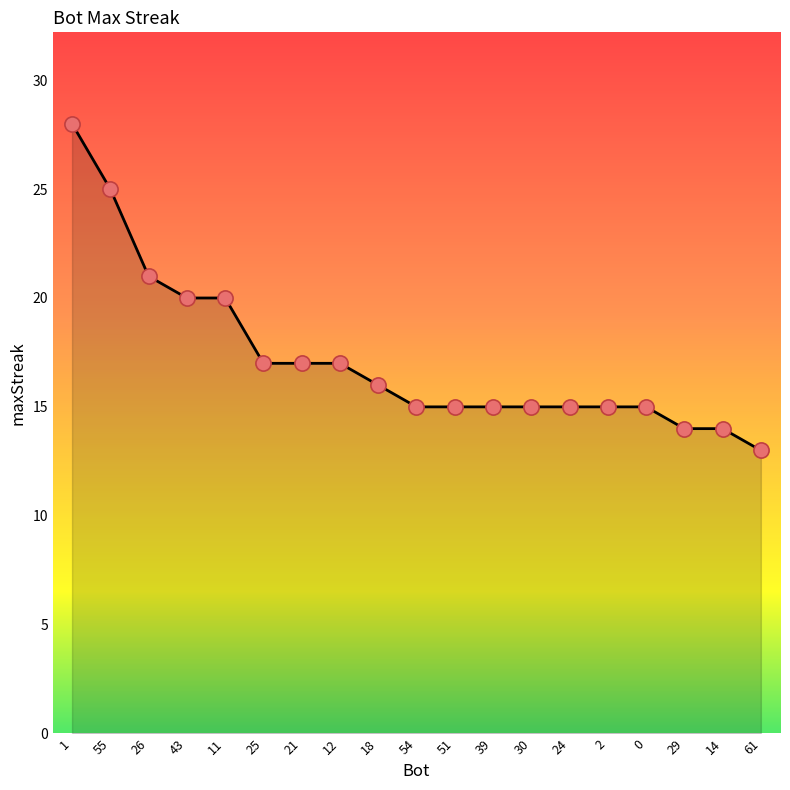

What is the ratio of the value at 43 to the value at 39?

1.3